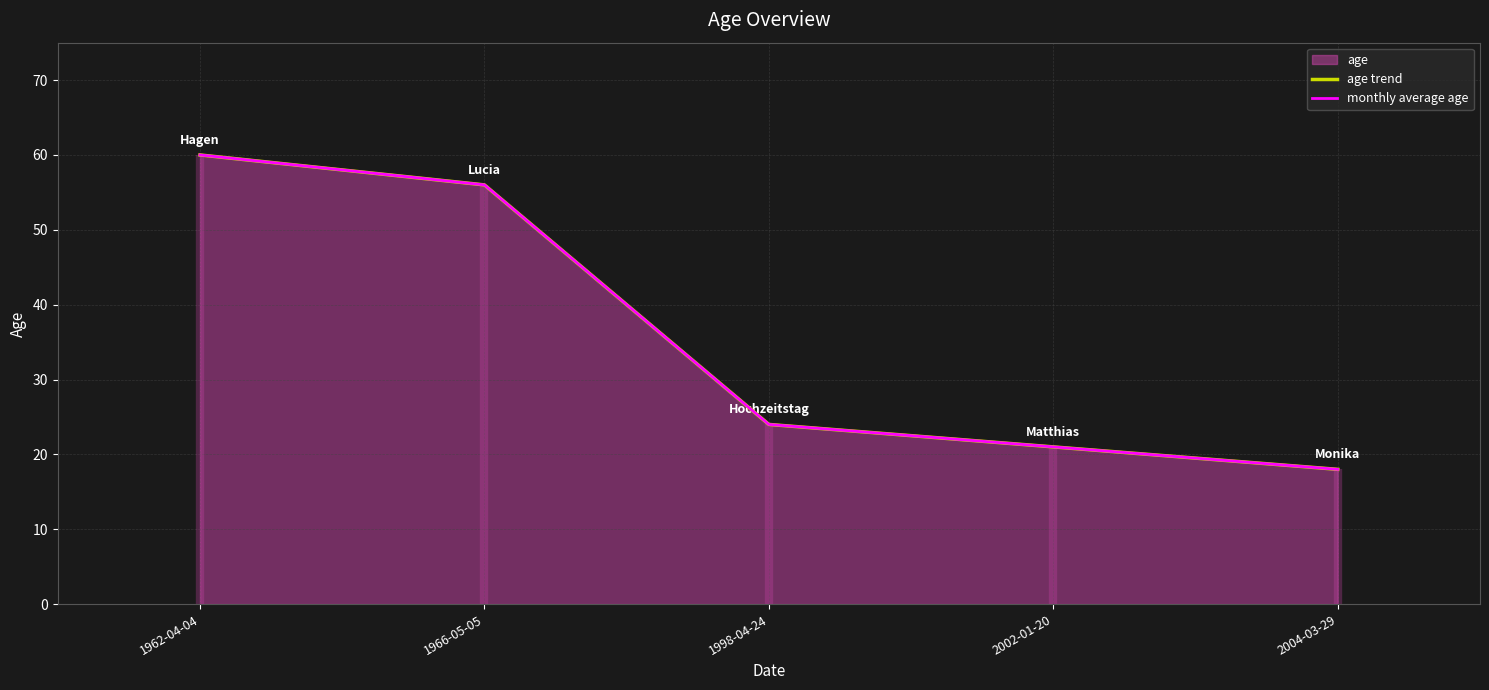

What is the value of the monthly average age point at the 2nd from the left?

56